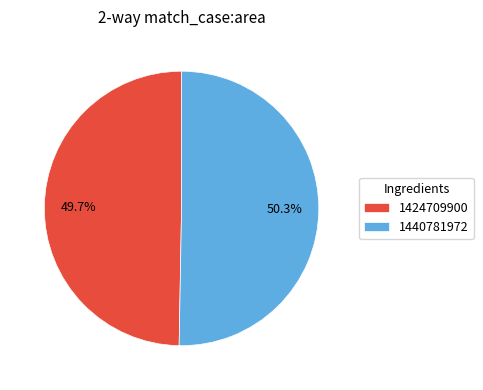

Is it true that 1440781972 is 50% of the pie?

True